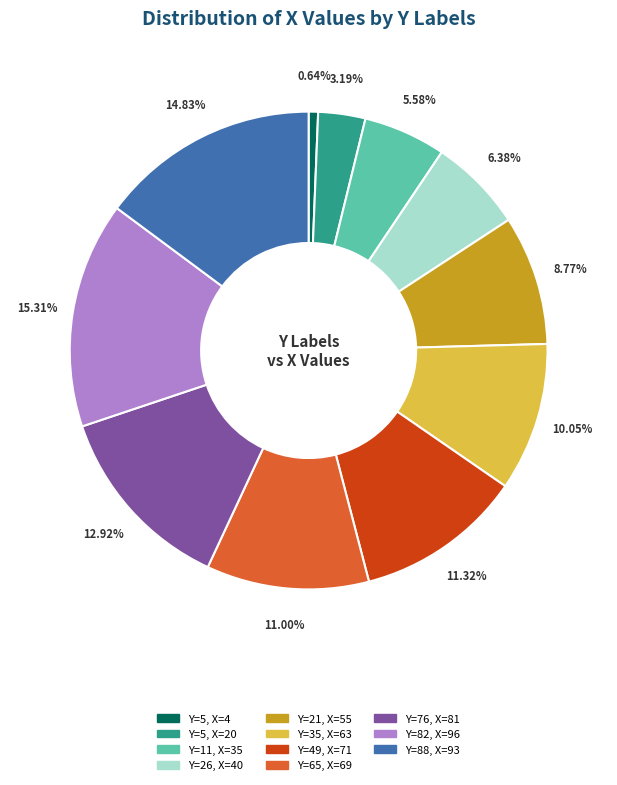

Rank the categories by value from highest to lowest.

Y=82, X=96, Y=88, X=93, Y=76, X=81, Y=49, X=71, Y=65, X=69, Y=35, X=63, Y=21, X=55, Y=26, X=40, Y=11, X=35, Y=5, X=20, Y=5, X=4